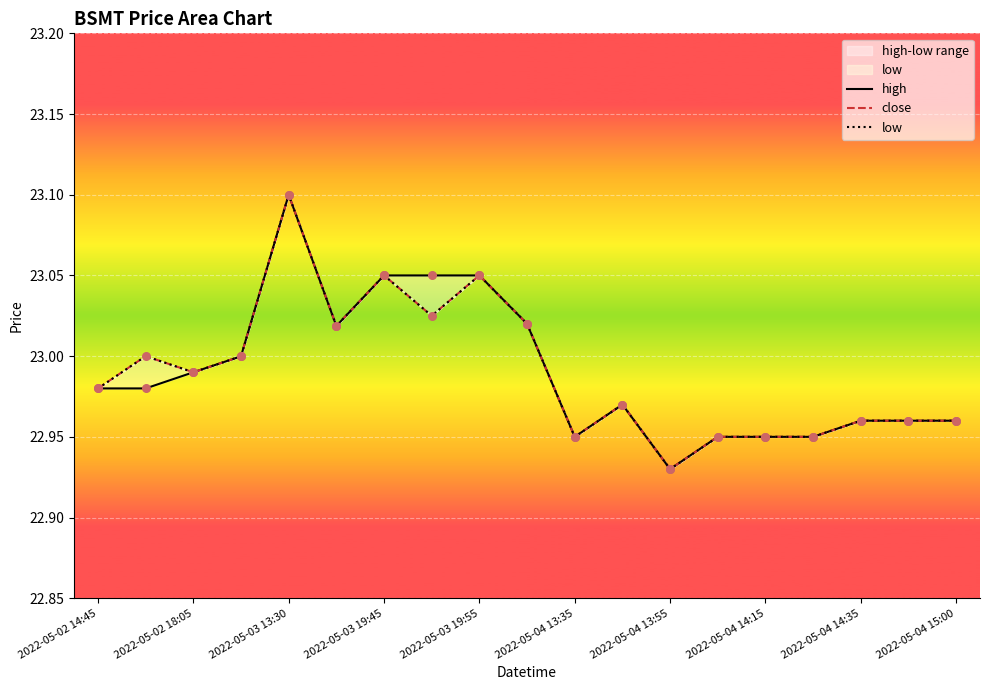

Which series reaches the maximum Y coordinate?

high